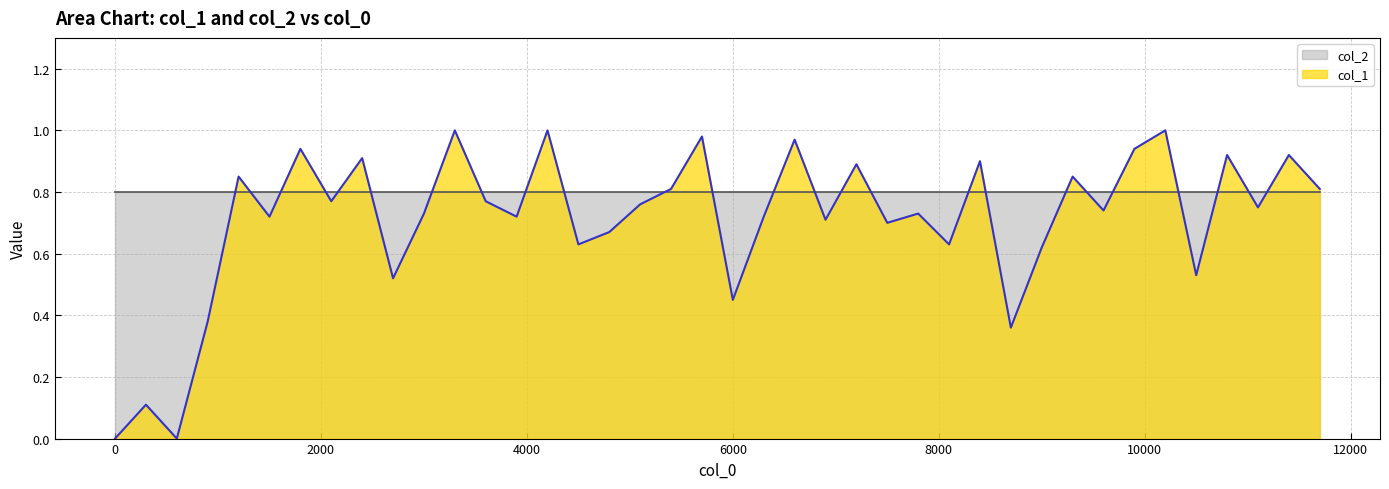

Which series has the largest total across all categories?

col_2